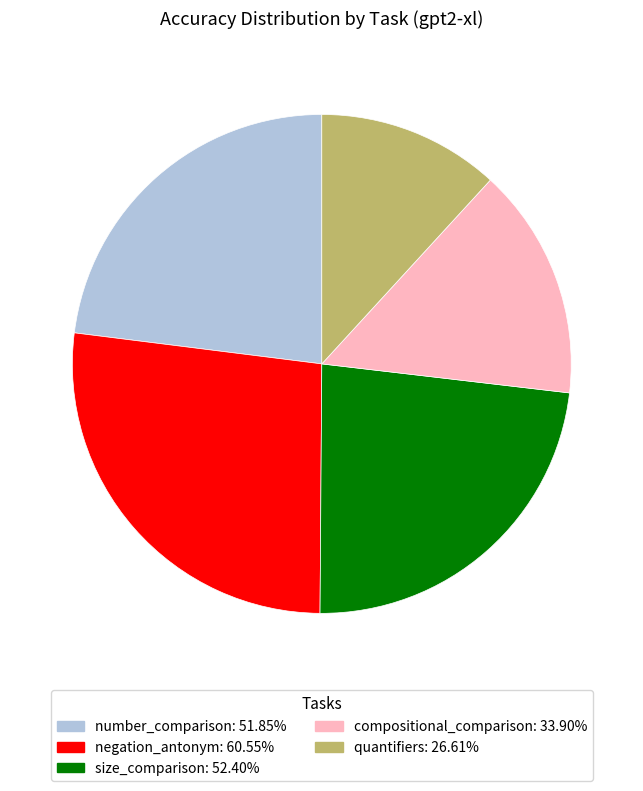

Is negation_antonym the majority of the pie?

No